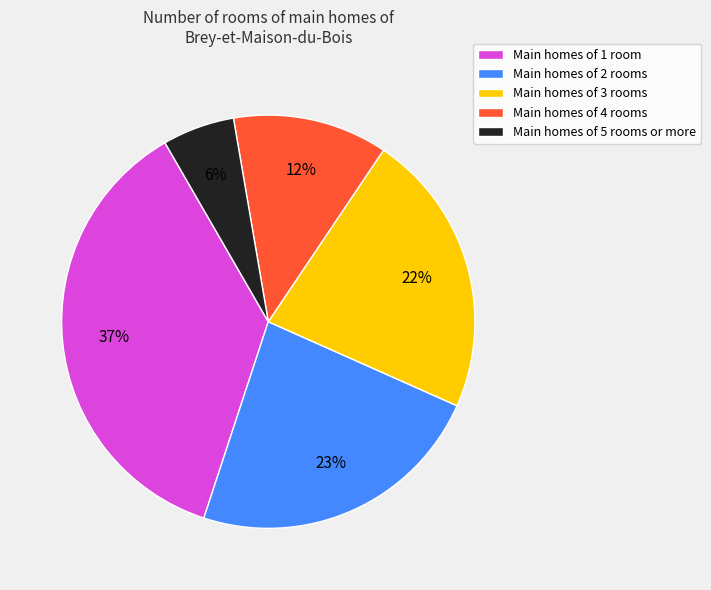

Is there any slice that represents more than half of the pie?

No